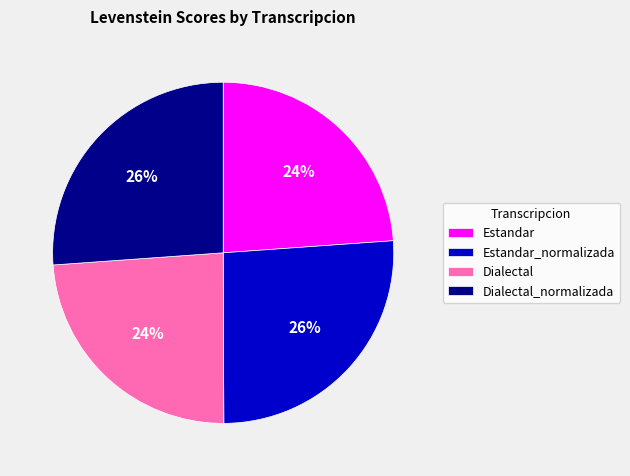

Is it true that Estandar_normalizada is 26% of the pie?

True